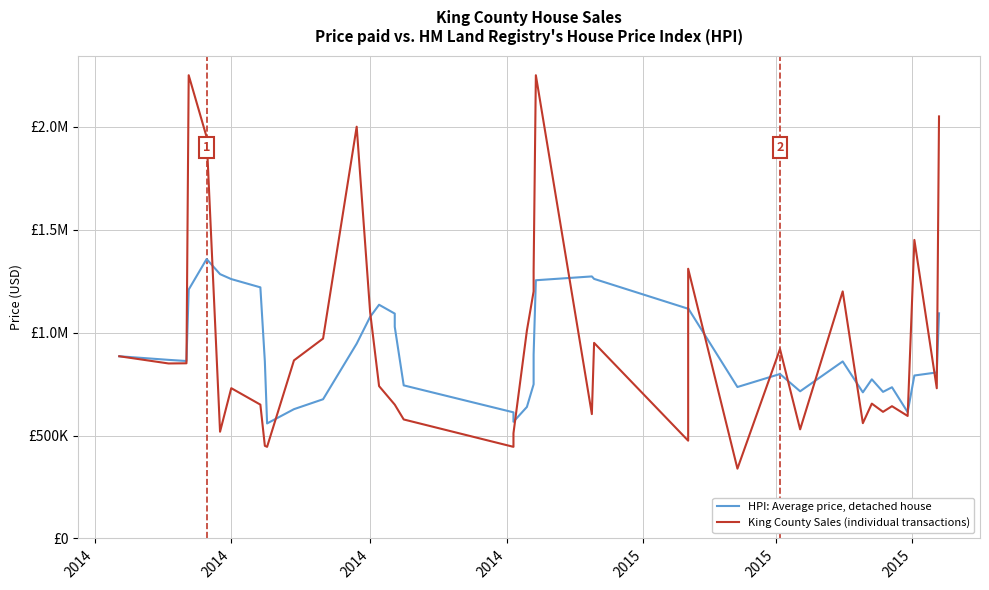

Is it true that King County Sales (individual transactions) equals 1234750.6 at 39?

False